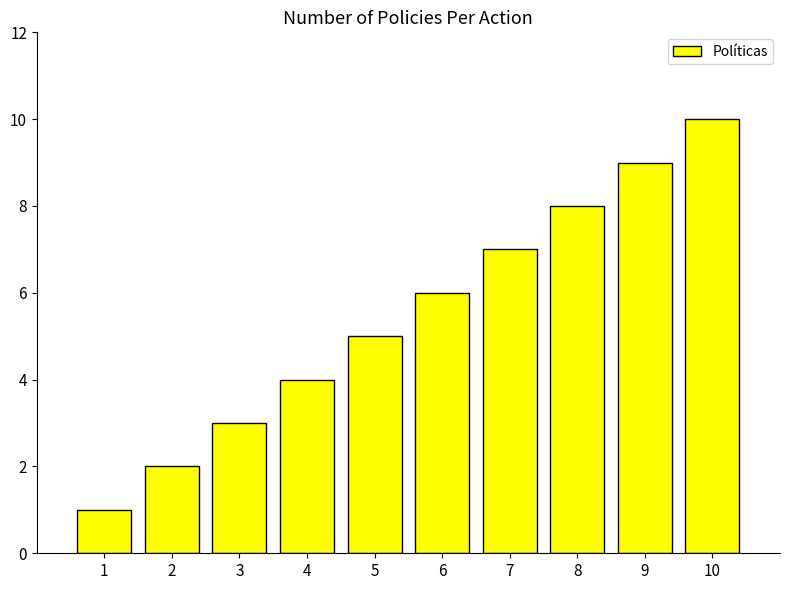

What is the sum of the values at 4 and 7?

11